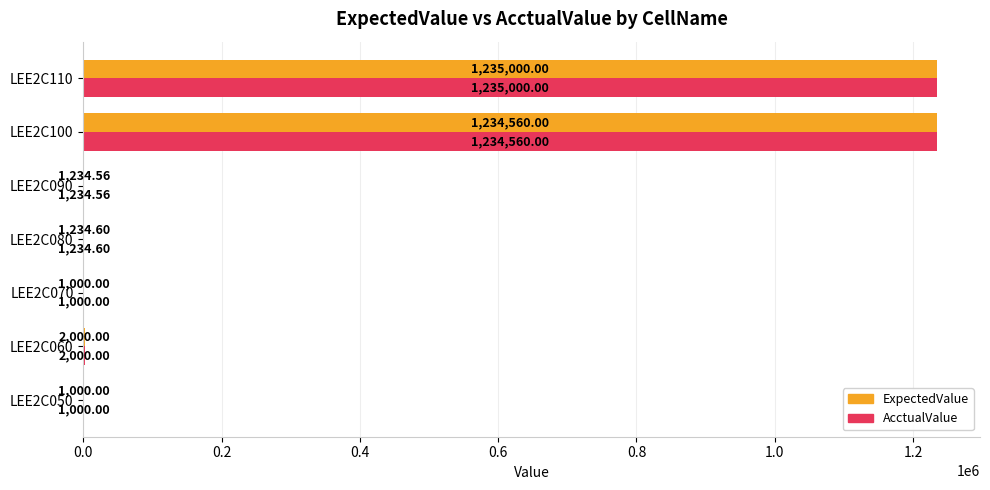

How many data points in ExpectedValue are above 1234?

5